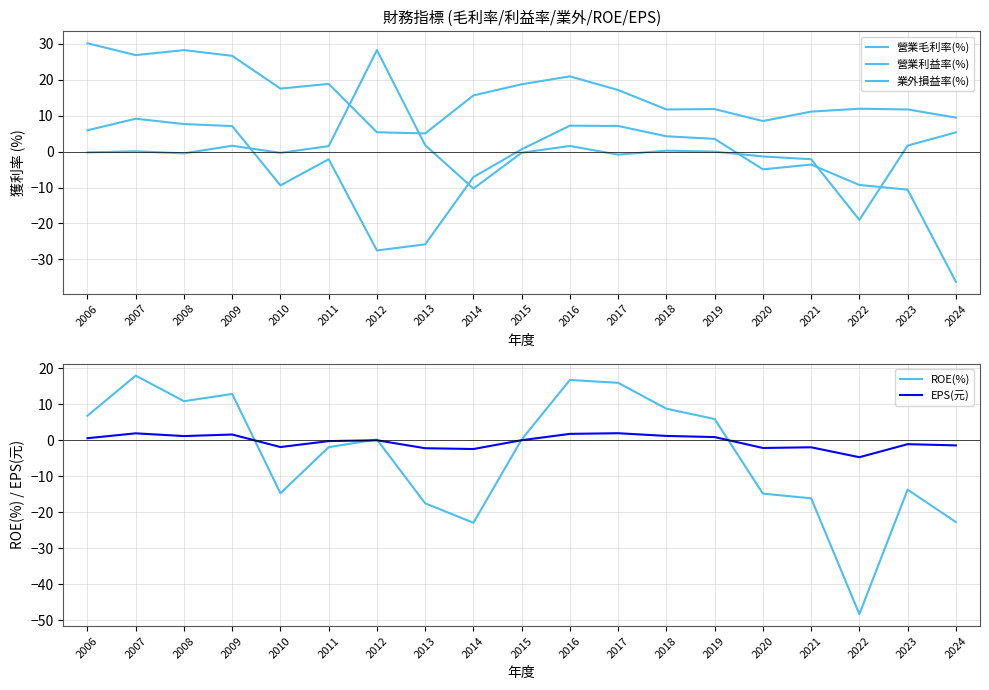

Reading left to right, transcribe all the data shown in this chart.

營業毛利率(%): 2006=30.1	2007=26.8	2008=28.2	2009=26.6	2010=17.5	2011=18.8	2012=5.4	2013=5.0	2014=15.6	2015=18.7	2016=20.9	2017=17.1	2018=11.7	2019=11.8	2020=8.5	2021=11.1	2022=11.9	2023=11.7	2024=9.4
營業利益率(%): 2006=5.9	2007=9.1	2008=7.7	2009=7.1	2010=-9.4	2011=-2.1	2012=-27.5	2013=-25.8	2014=-7.1	2015=0.6	2016=7.2	2017=7.1	2018=4.2	2019=3.5	2020=-5.0	2021=-3.6	2022=-9.3	2023=-10.6	2024=-36.2
業外損益率(%): 2006=-0.2	2007=0.1	2008=-0.5	2009=1.6	2010=-0.4	2011=1.5	2012=28.2	2013=1.8	2014=-10.3	2015=-0.3	2016=1.6	2017=-0.9	2018=0.2	2019=-0.0	2020=-1.4	2021=-2.1	2022=-19.0	2023=1.7	2024=5.3
ROE(%): 2006=6.8	2007=18.0	2008=10.9	2009=12.9	2010=-14.7	2011=-1.9	2012=0.3	2013=-17.5	2014=-22.9	2015=0.2	2016=16.8	2017=16.0	2018=8.8	2019=5.9	2020=-14.8	2021=-16.1	2022=-48.3	2023=-13.7	2024=-22.7
EPS(元): 2006=0.6	2007=2.0	2008=1.2	2009=1.6	2010=-1.9	2011=-0.2	2012=0.0	2013=-2.2	2014=-2.4	2015=0.1	2016=1.8	2017=2.0	2018=1.2	2019=0.9	2020=-2.1	2021=-1.9	2022=-4.7	2023=-1.1	2024=-1.4